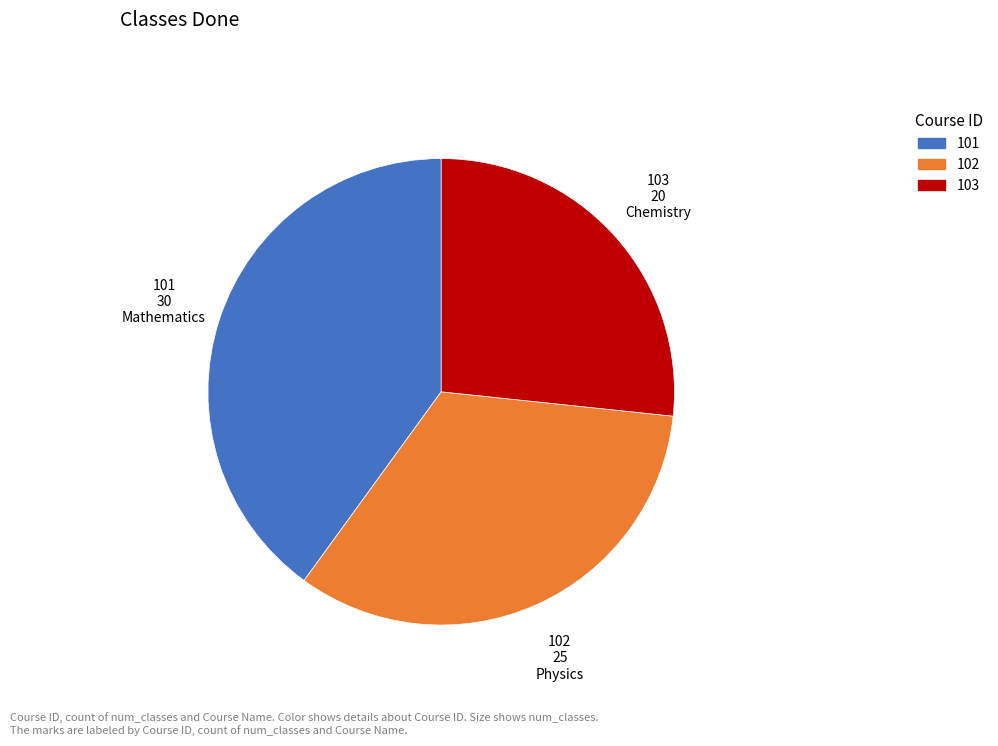

How many segments does this pie chart have?

3